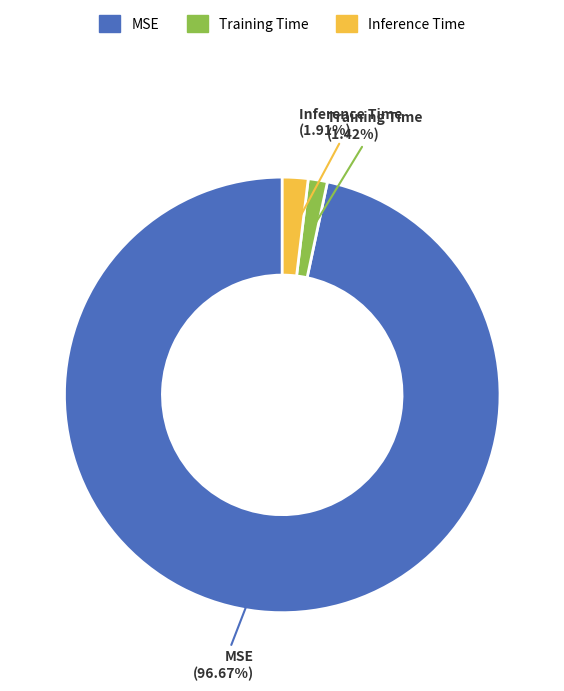

Which slice is the largest?

MSE